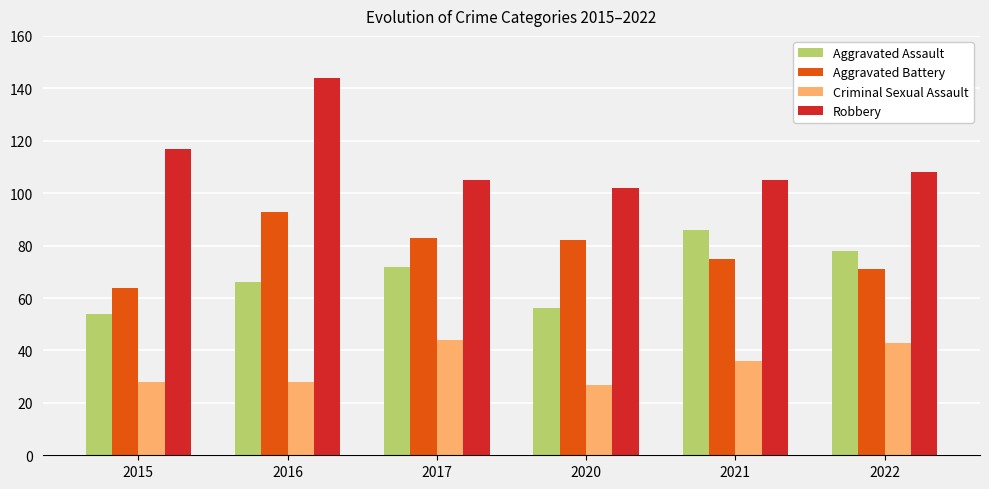

What is the sum of the Robbery values at 2015 and 2020?

219